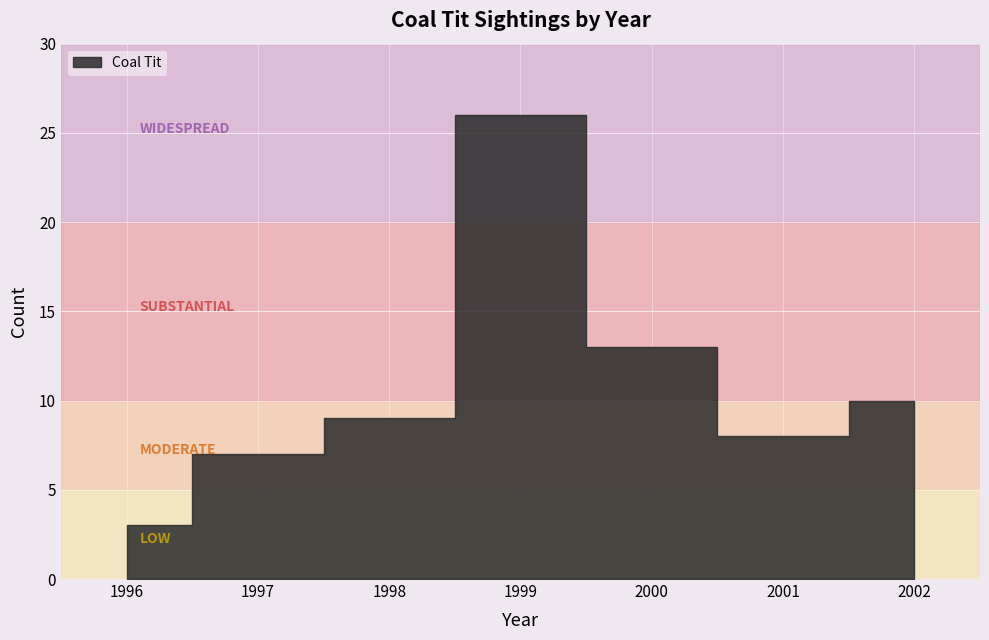

What is the average value?

11